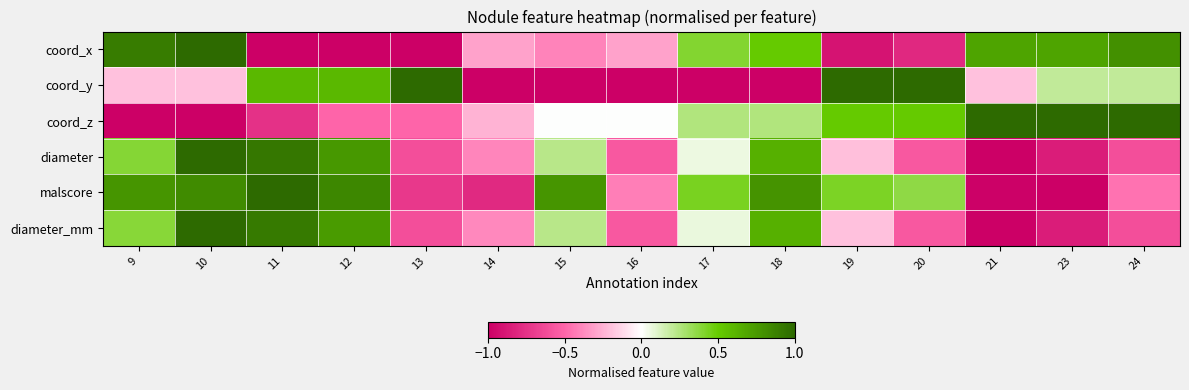

Between 21 and 23, which series saw the biggest shift?

coord_y